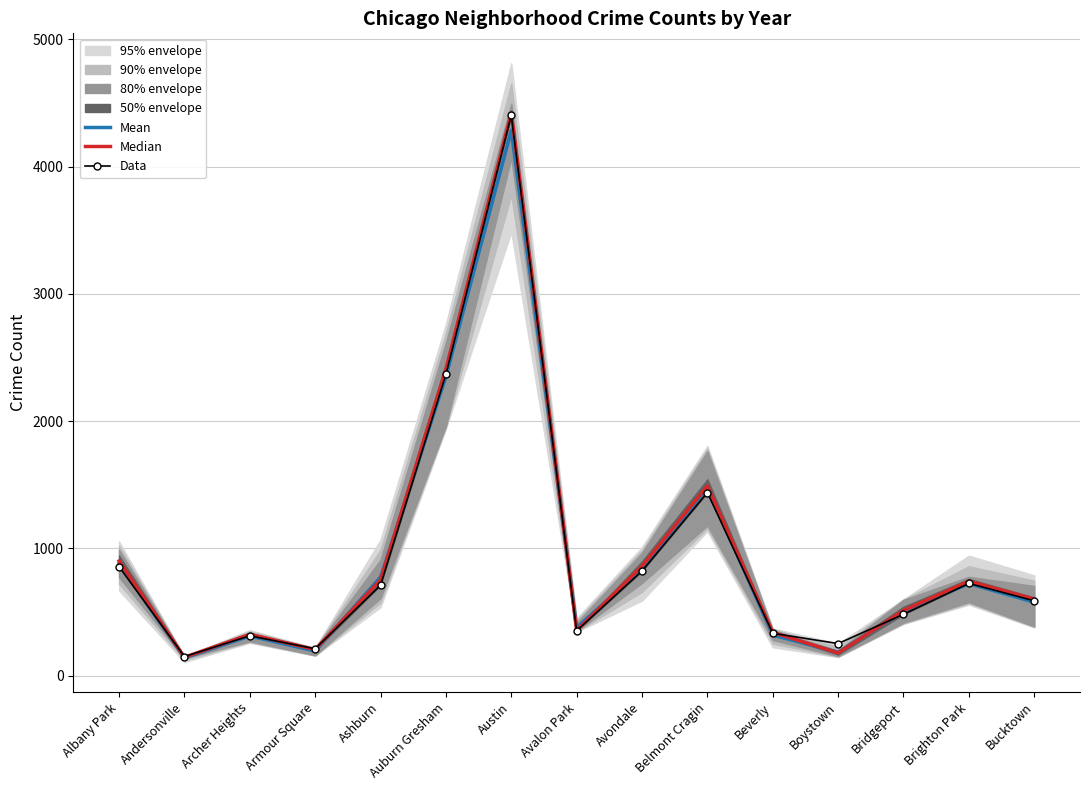

Reading left to right, extract all data points from this chart.

Mean: Albany Park=881.5	Andersonville=138.8	Archer Heights=311.8	Armour Square=193.3	Ashburn=771.8	Auburn Gresham=2350.2	Austin=4285.5	Avalon Park=378.2	Avondale=835.7	Belmont Cragin=1477.5	Beverly=318.8	Boystown=184.0	Bridgeport=506.8	Brighton Park=723.5	Bucktown=577.0
Median: Albany Park=900.5	Andersonville=144.5	Archer Heights=324.0	Armour Square=205.5	Ashburn=752.5	Auburn Gresham=2409.0	Austin=4424.0	Avalon Park=355.0	Avondale=860.5	Belmont Cragin=1491.0	Beverly=340.0	Boystown=178.5	Bridgeport=512.0	Brighton Park=742.5	Bucktown=601.5
Data: Albany Park=857.0	Andersonville=150.0	Archer Heights=313.0	Armour Square=211.0	Ashburn=711.0	Auburn Gresham=2367.0	Austin=4404.0	Avalon Park=353.0	Avondale=822.0	Belmont Cragin=1439.0	Beverly=333.0	Boystown=252.0	Bridgeport=482.0	Brighton Park=725.0	Bucktown=588.0